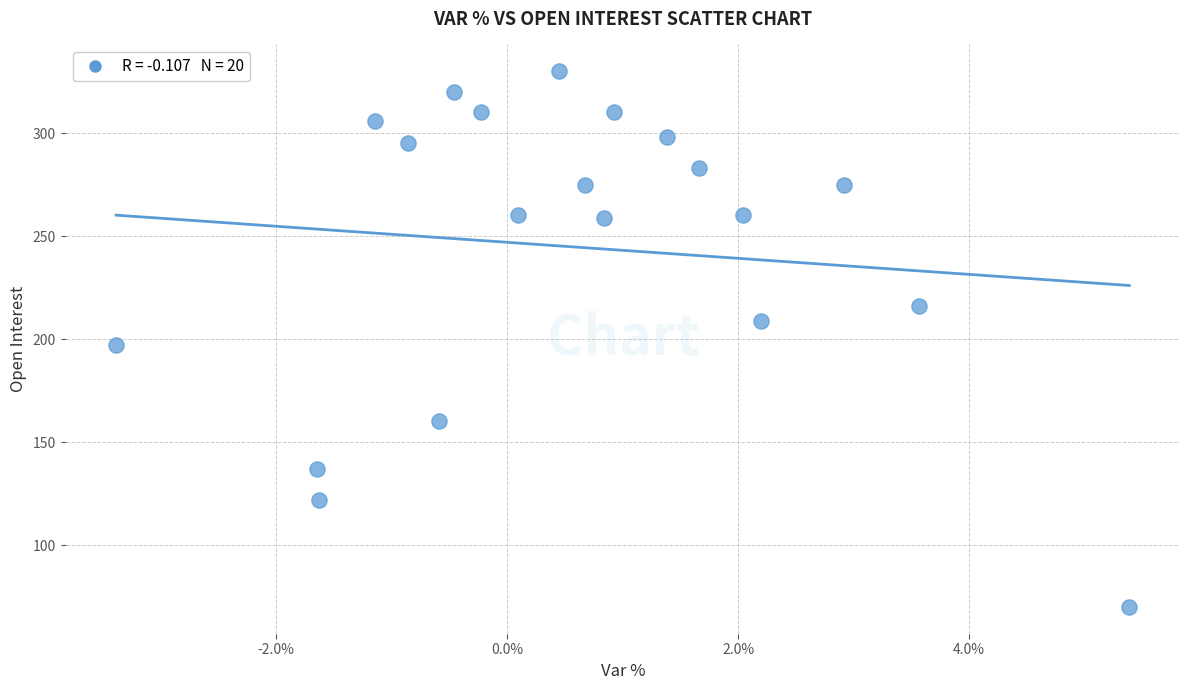

What is the range of Y values (max minus min)?

260